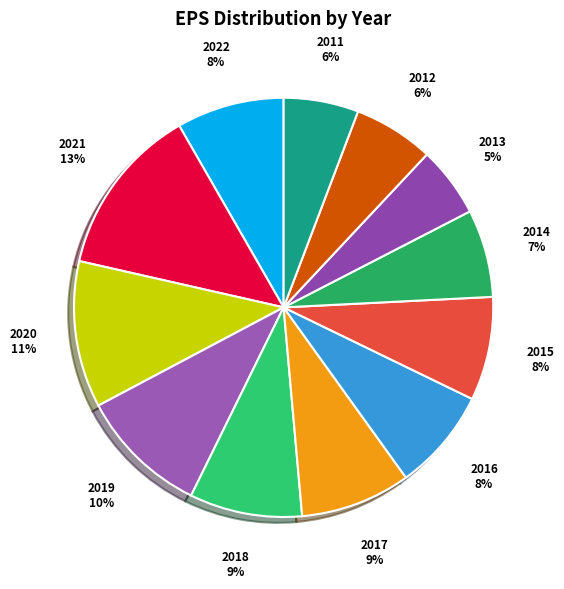

Do 2015 and 2016 together represent more than half of the pie?

No